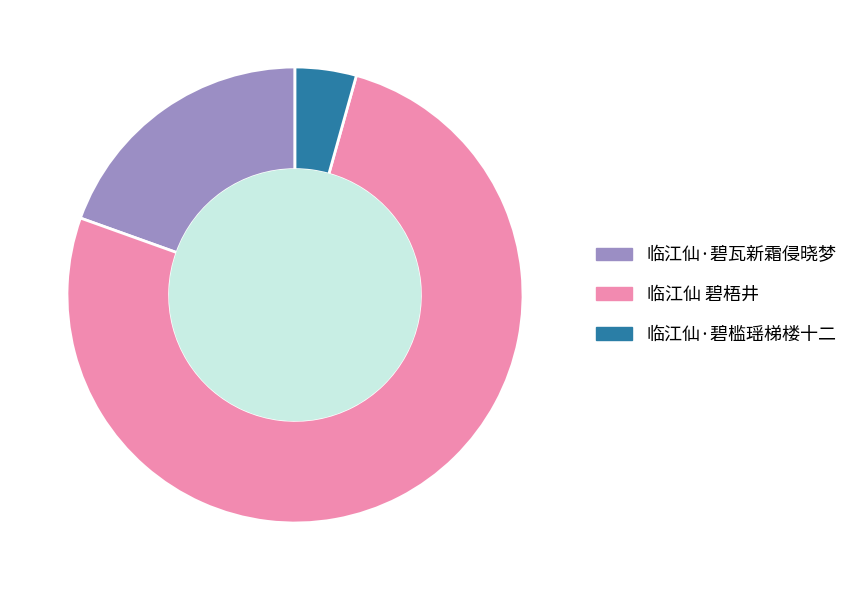

Which category has the biggest portion of the pie?

临江仙 碧梧井